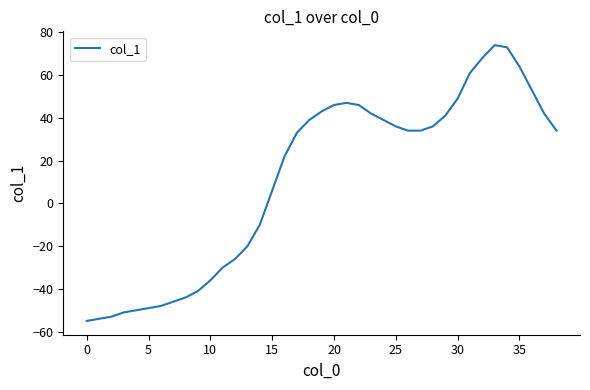

What is the difference between the maximum and minimum values?

129